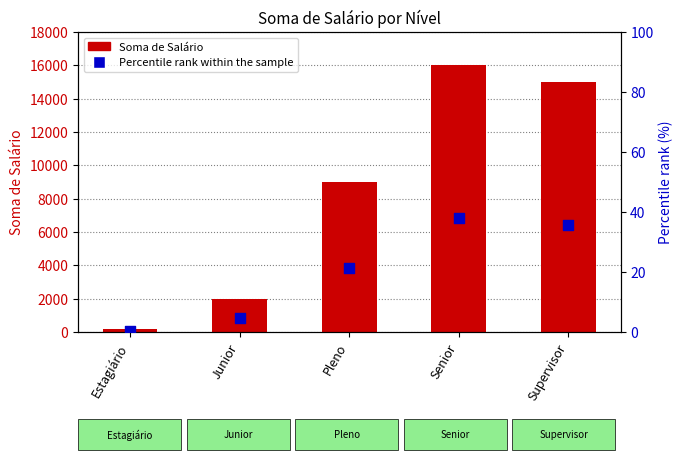

Which series reaches the maximum Y coordinate?

Soma de Salário